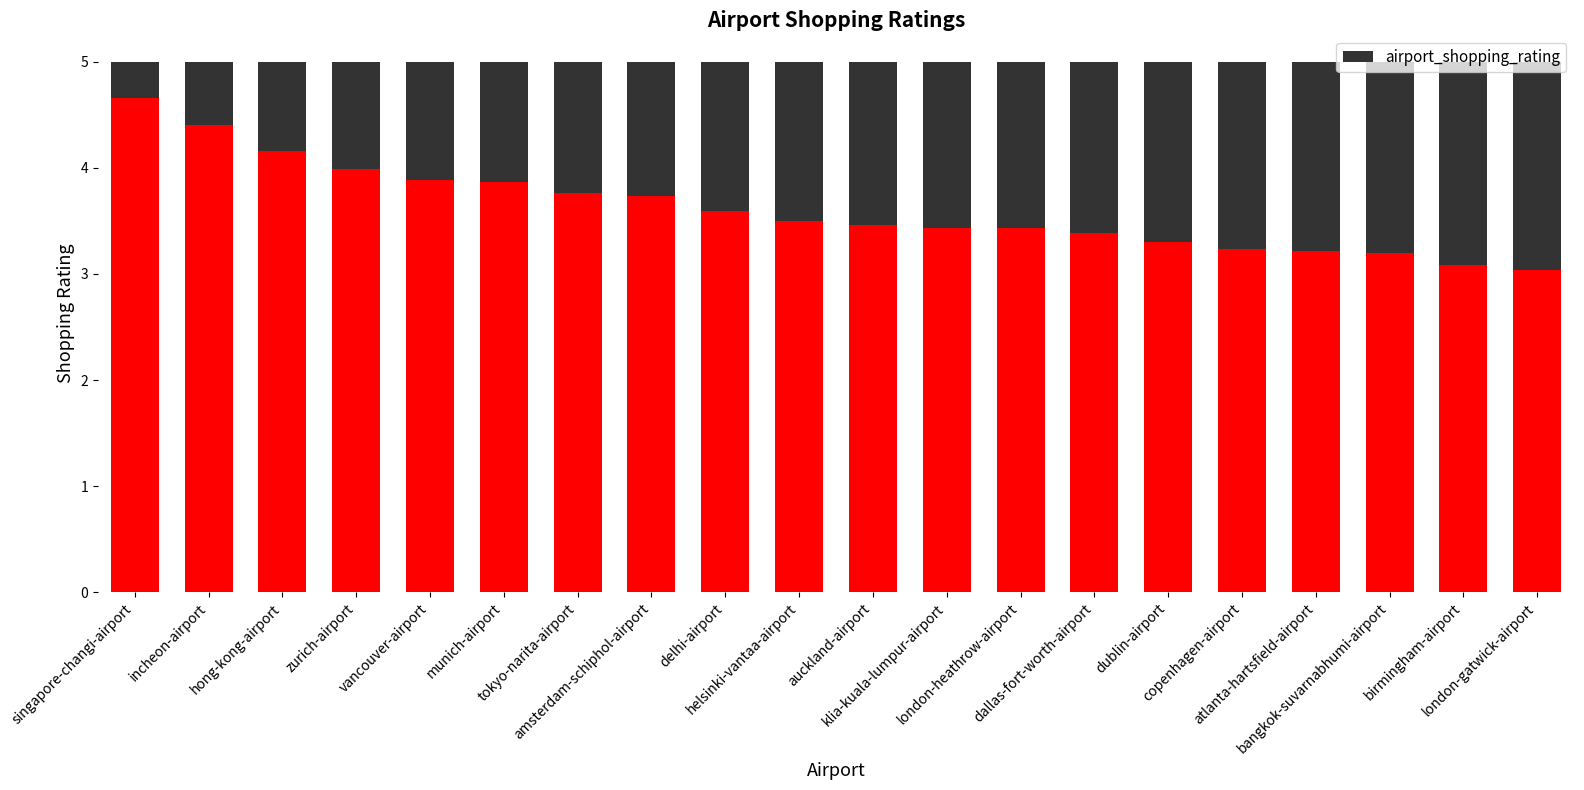

What is the greatest value displayed?

4.7